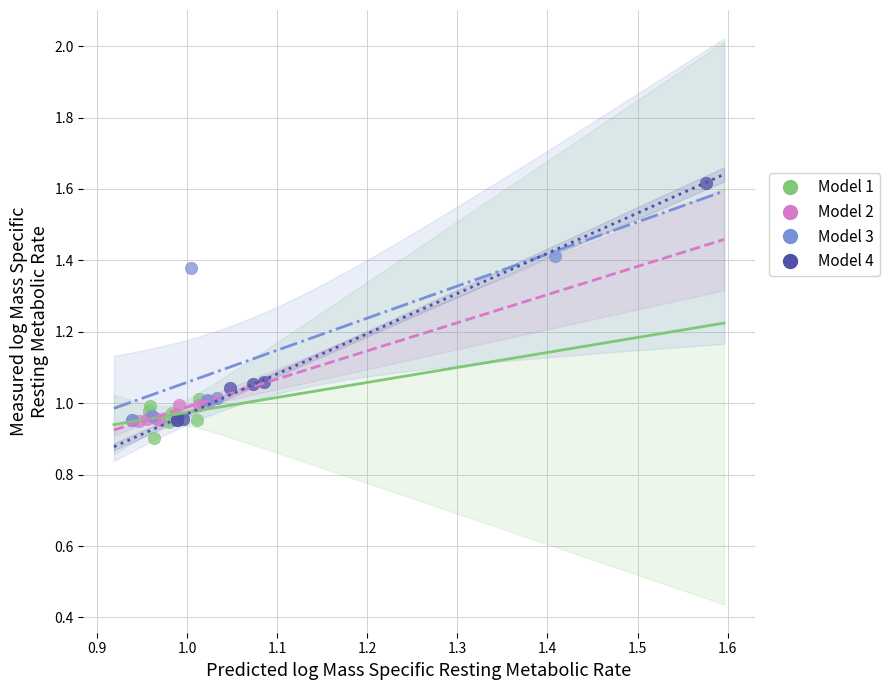

Which series has the widest spread of Y values?

Model 4